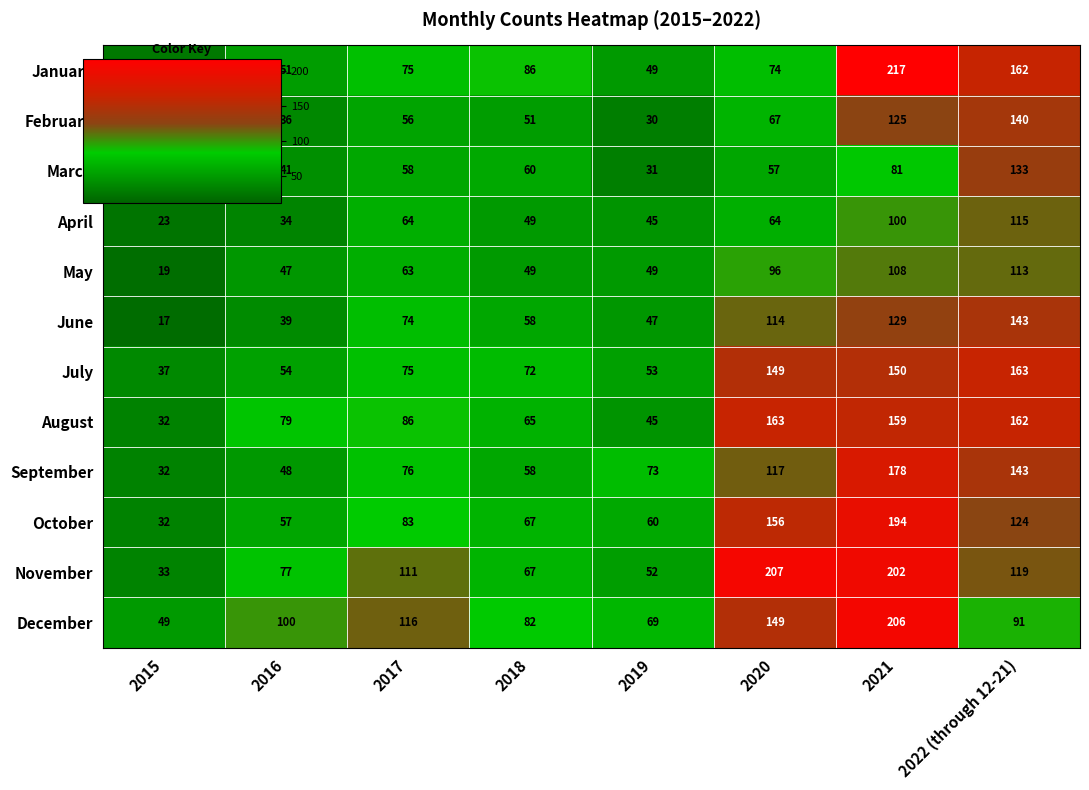

Count the number of data series in this chart.

12